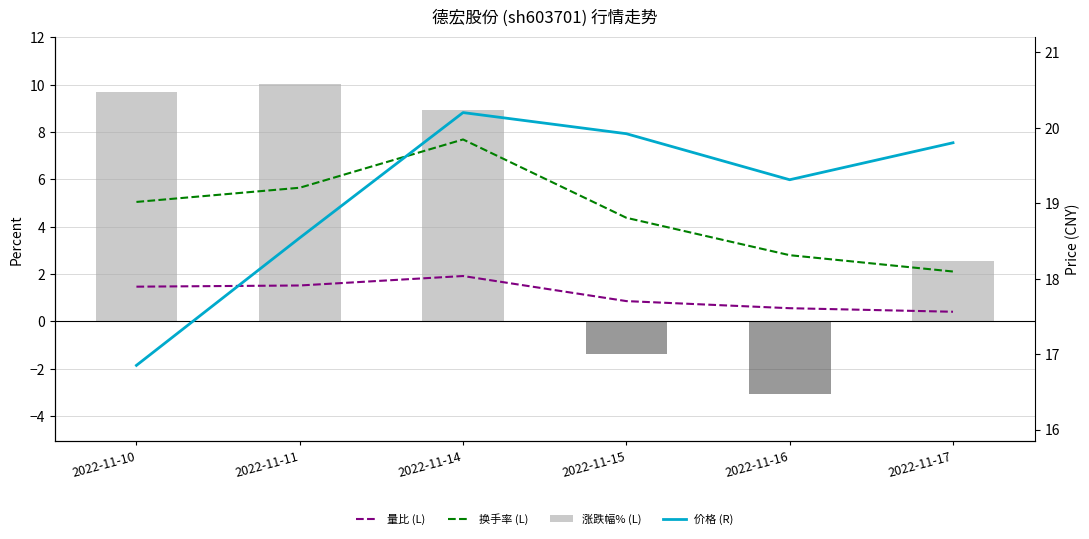

What are all the series names shown in the legend?

量比 (L), 换手率 (L), 涨跌幅% (L), 价格 (R)